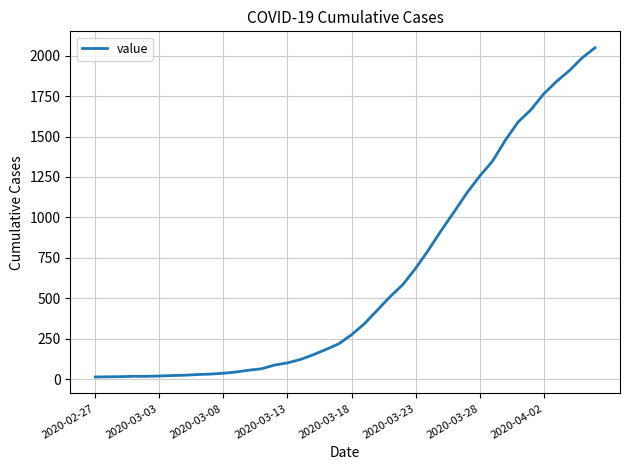

What is the maximum value shown in the chart?

2049